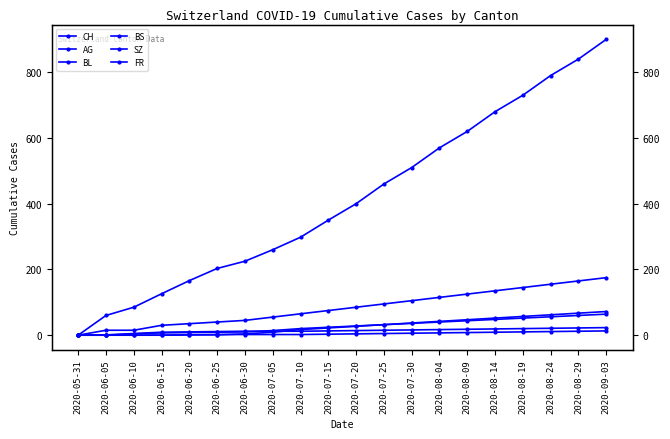

The value of SZ at 2020-08-24 is 62. True or false?

True